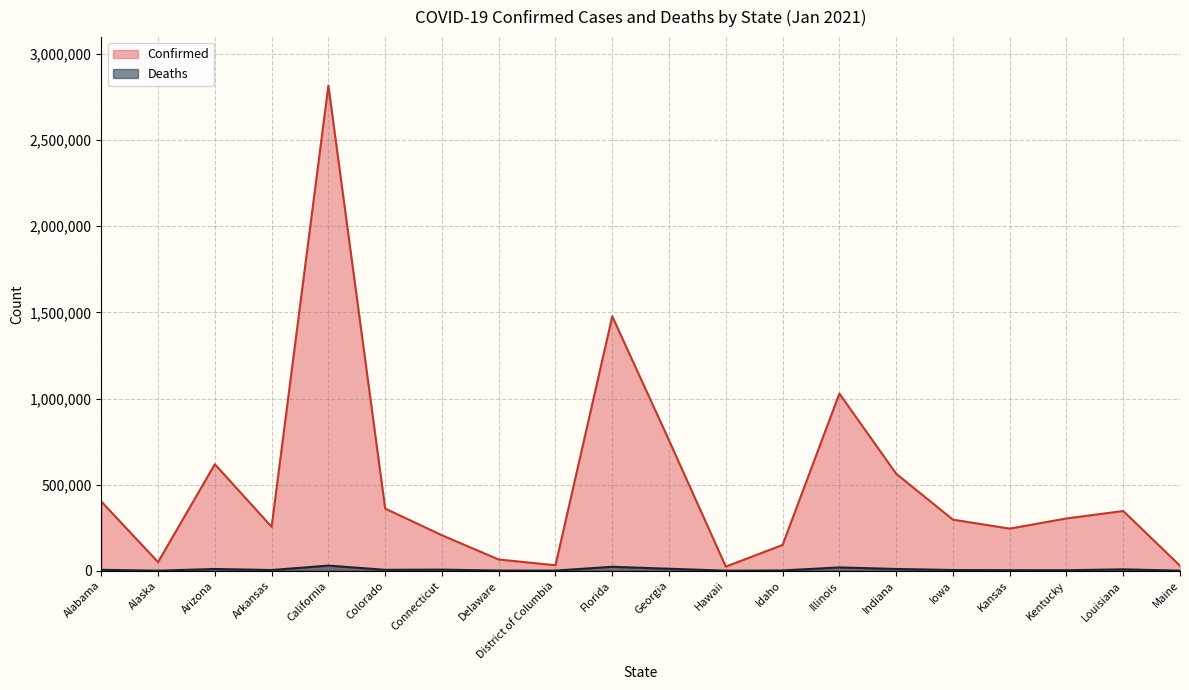

Does the chart display data point markers on the line(s)?

No